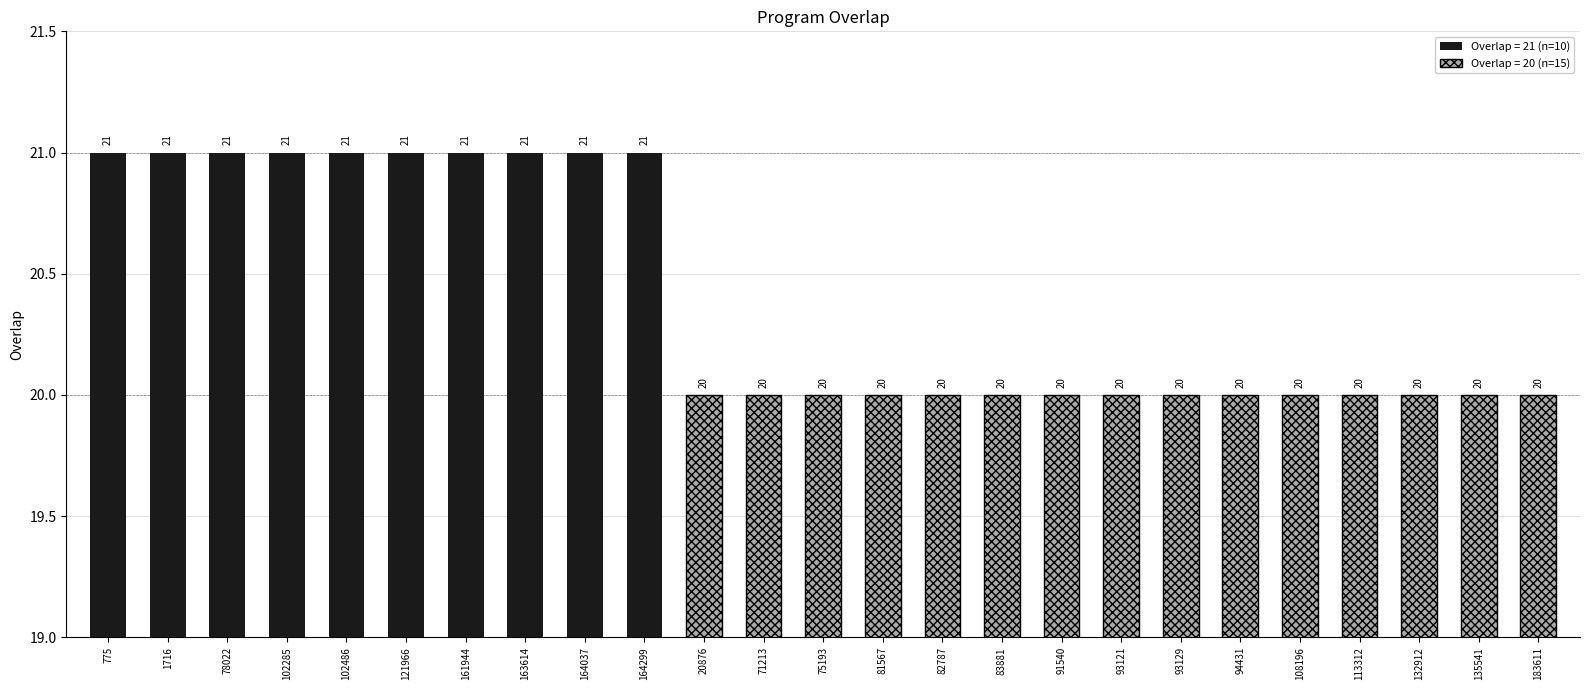

Which has a higher value, 132912 or 94431?

132912